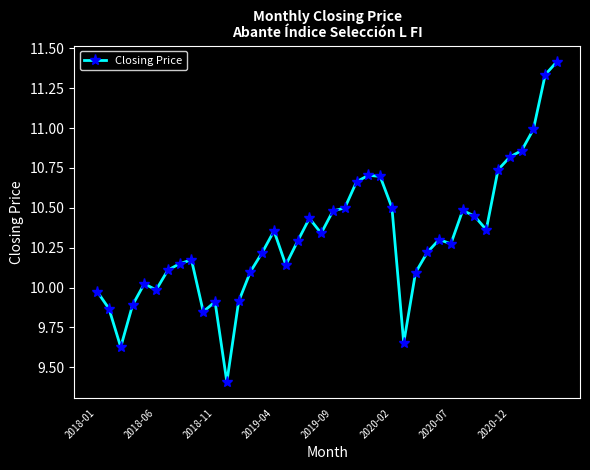

How many lines are shown in the chart?

1